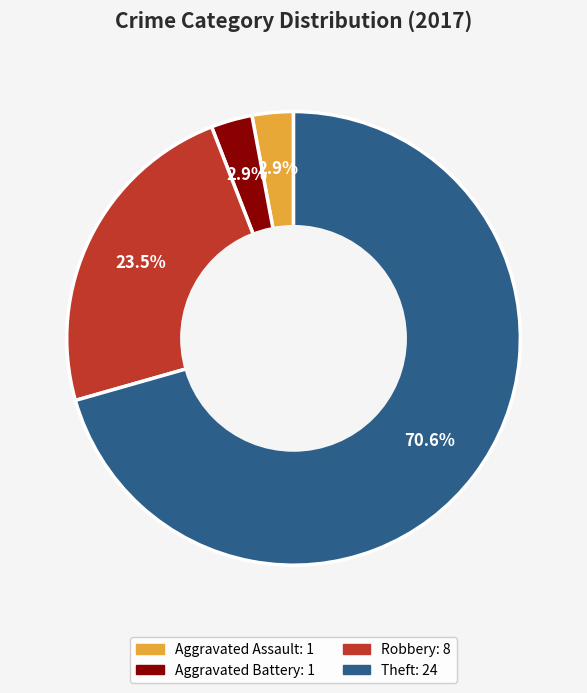

To the nearest percent, what is the difference between the largest and smallest slice percentages?

68%